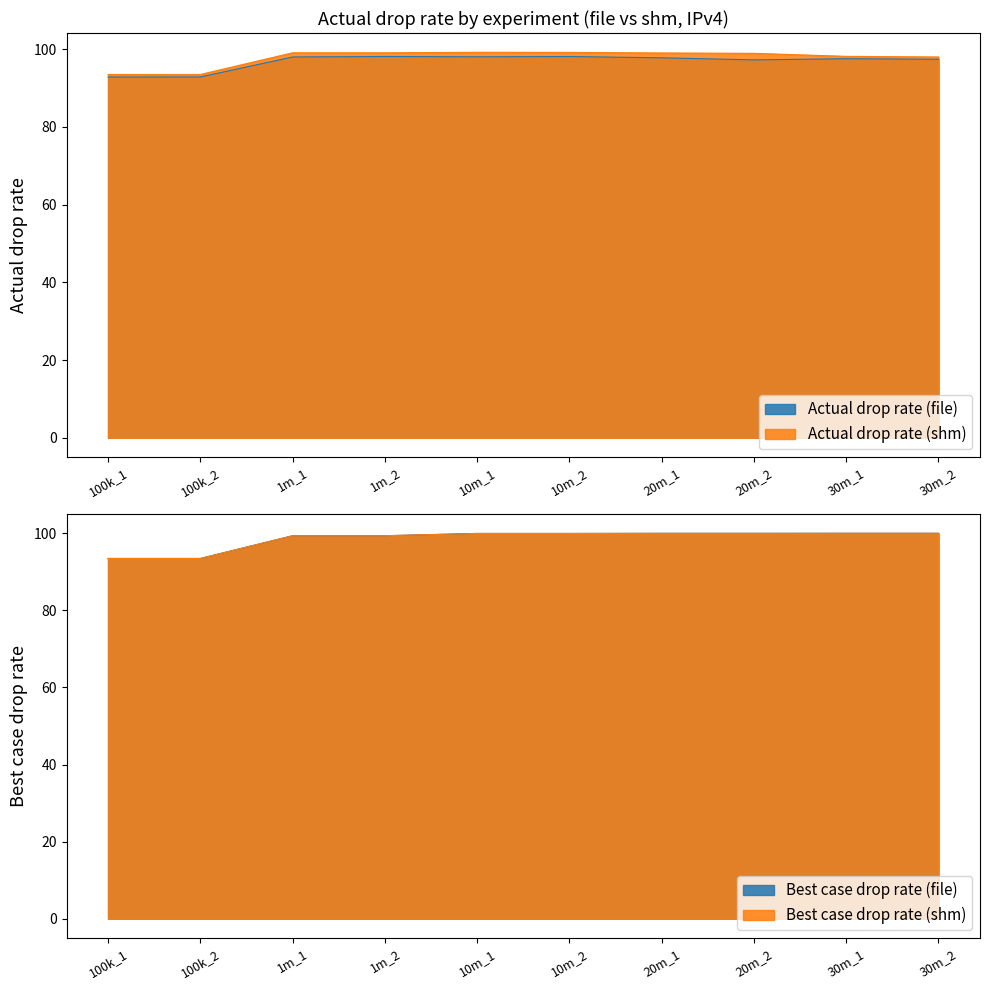

True or false: Actual drop rate (shm) and Actual drop rate (file) cross at least once.

False